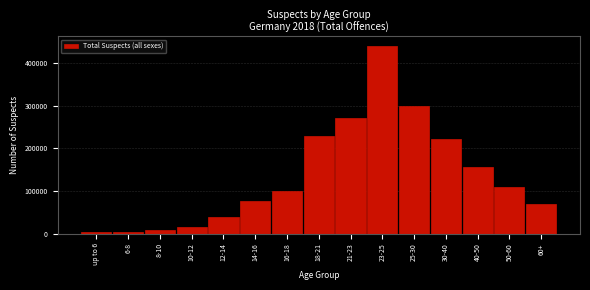

What is the sum of all values?

2045351